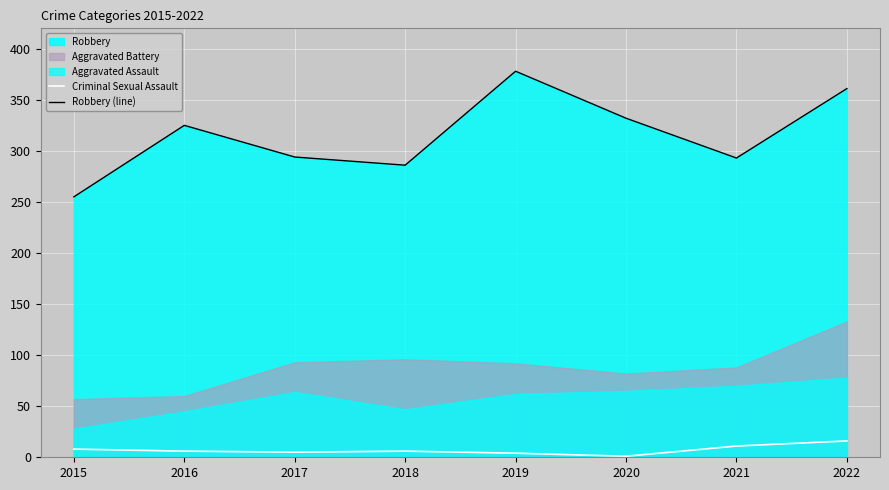

True or false: Criminal Sexual Assault and Robbery (line) cross at least once.

False